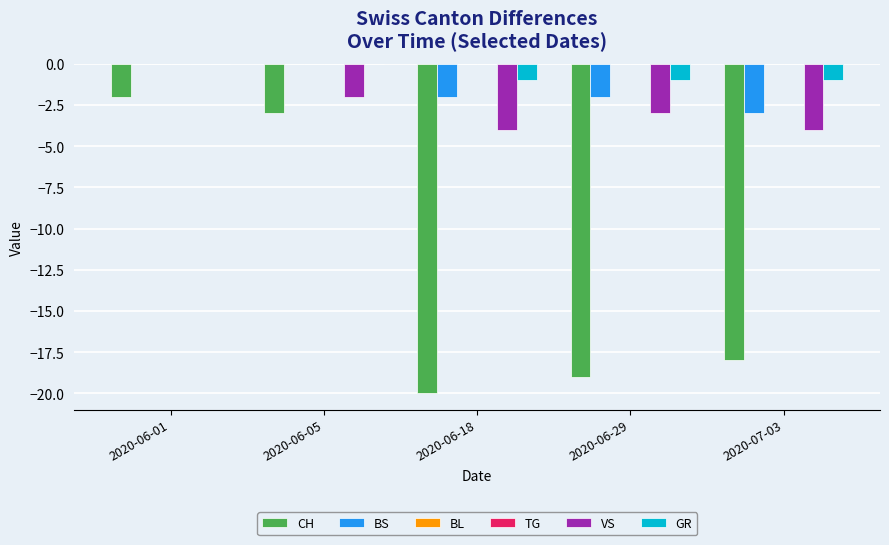

Which series has the largest total across all categories?

BL